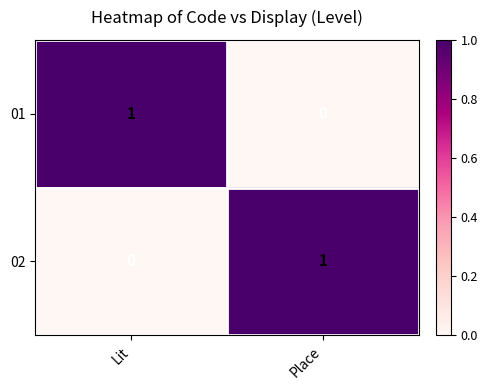

What is the difference between the highest and lowest values at Lit?

1